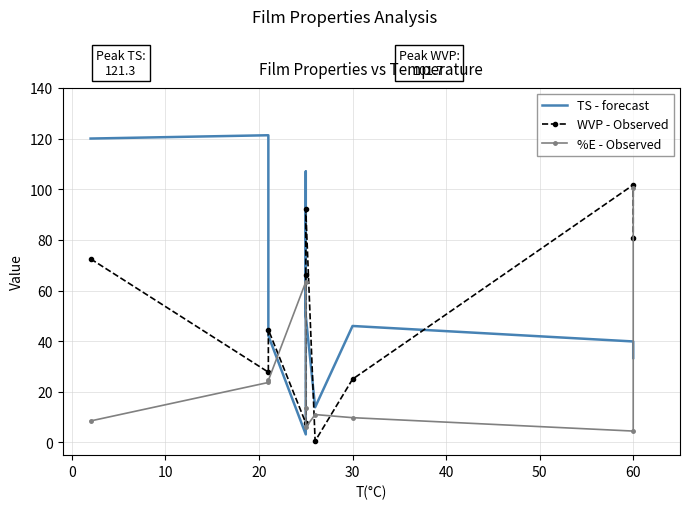

Reading right to left, what are all the values shown in this chart?

TS - forecast: 33.4	39.9	46.0	13.9	50.0	107.0	3.2	42.2	121.3	120.0
WVP - Observed: 80.6	101.7	25.0	0.6	92.0	66.3	7.7	44.6	27.8	72.5
%E - Observed: 100.3	4.5	9.8	11.0	6.0	13.8	63.4	24.5	23.7	8.5